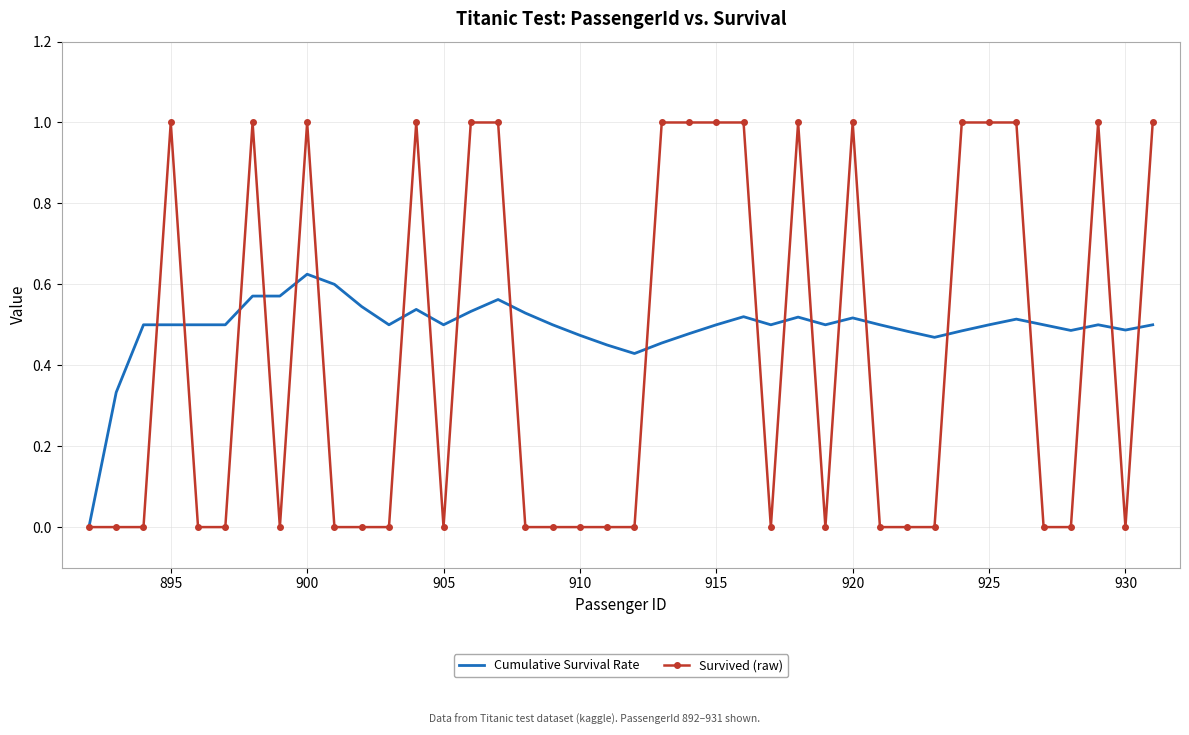

Which series has the largest range (max minus min)?

Survived (raw)